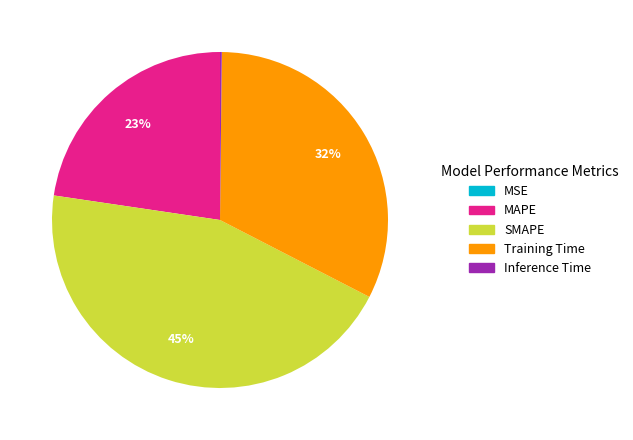

Do SMAPE and MAPE together represent more than half of the pie?

Yes